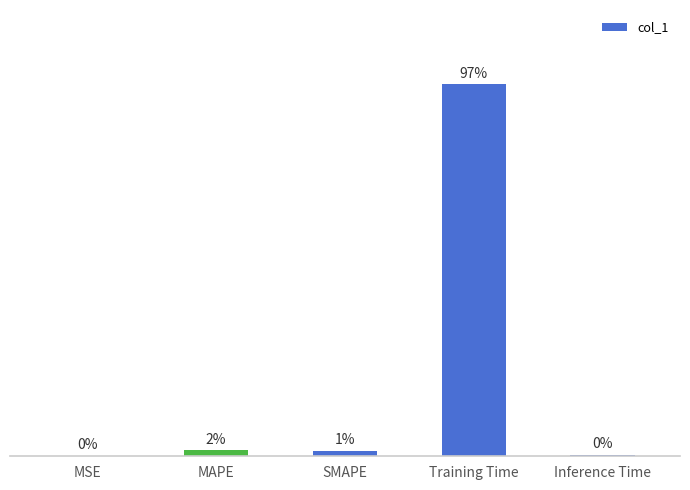

The chart shows a value of 3.2 at Training Time. True or false?

True